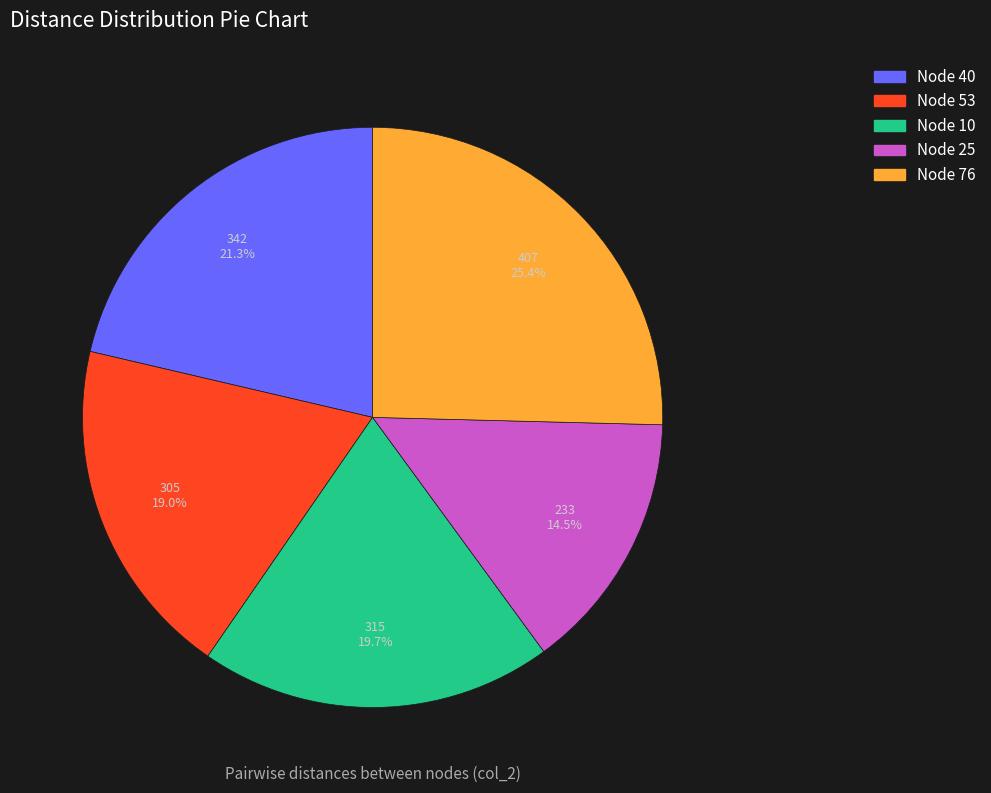

Does any single category account for the majority?

No